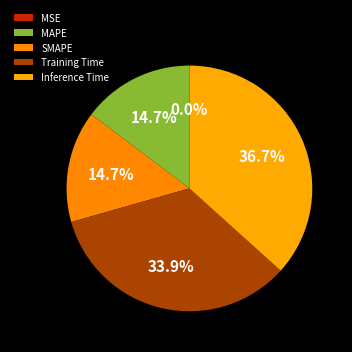

Do Inference Time and SMAPE together represent more than half of the pie?

Yes